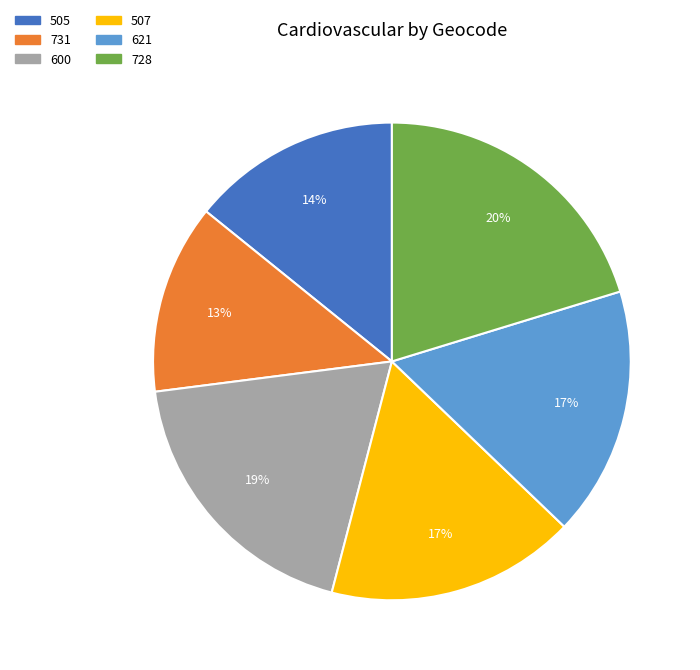

Do 505 and 731 together represent more than half of the pie?

No